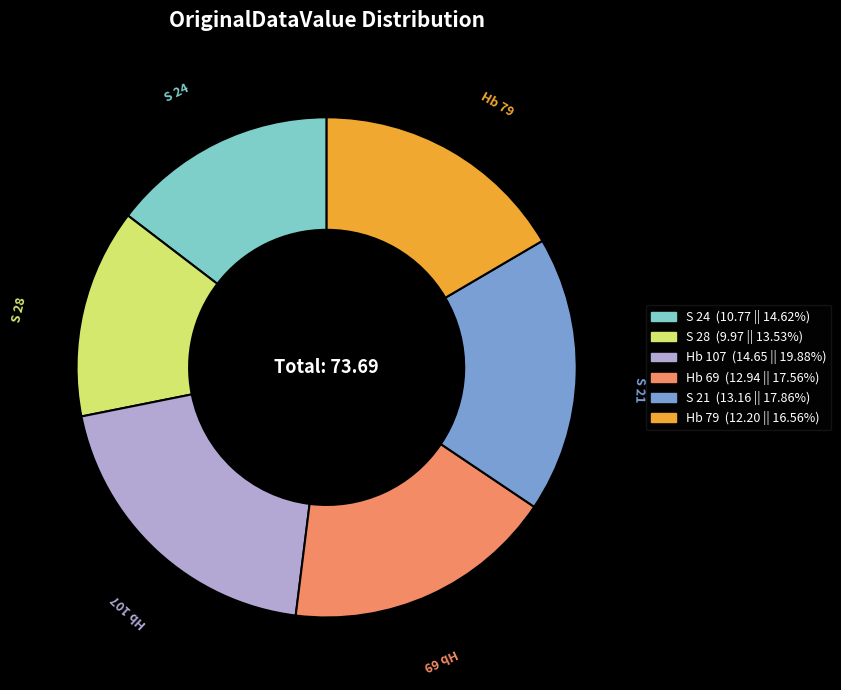

Between S 24 and Hb 79, which is larger?

Hb 79